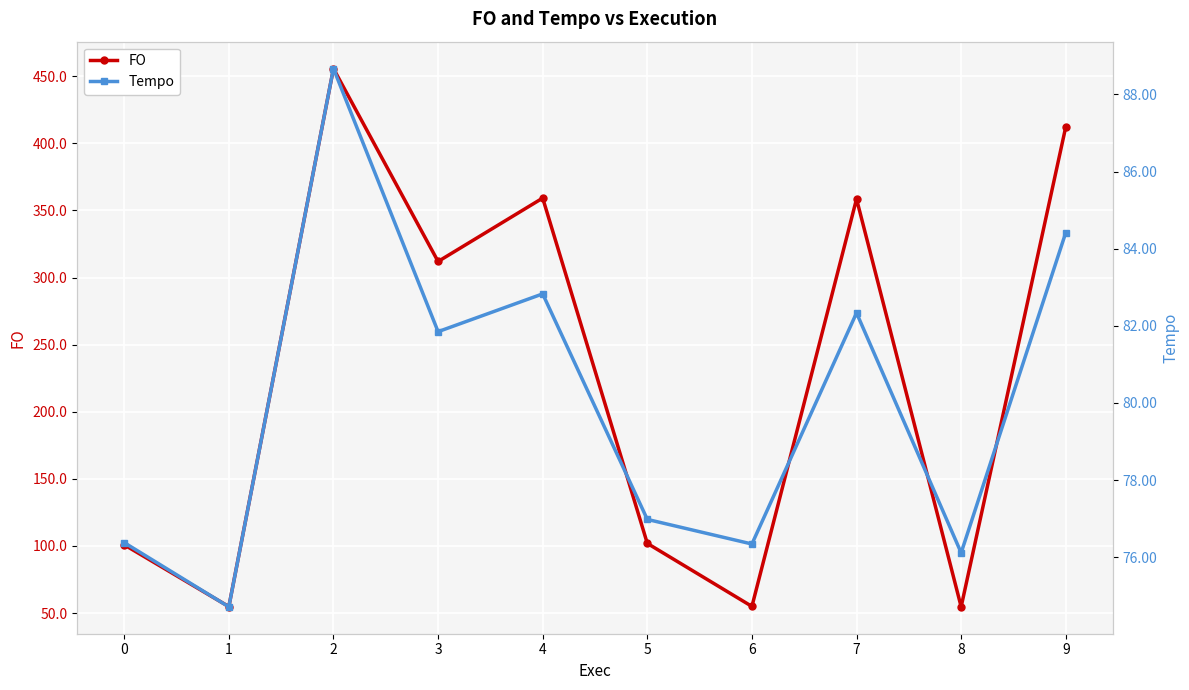

True or false: Tempo has more than 1 points higher than both neighbors.

True